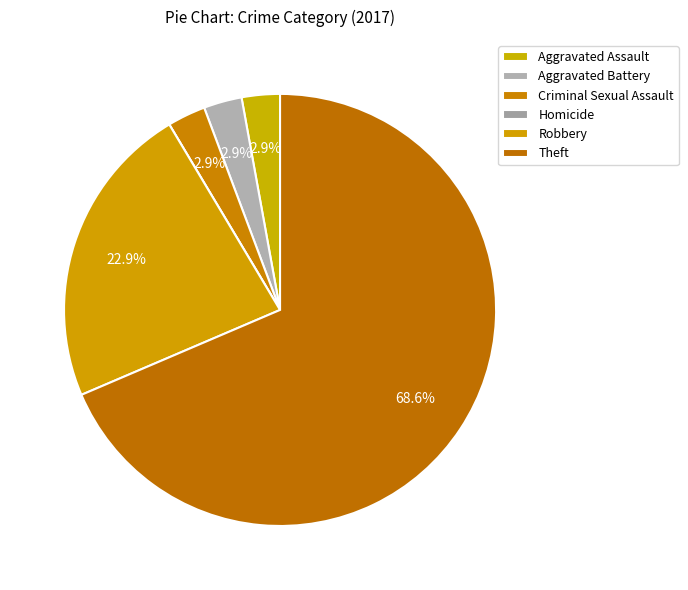

How many segments does this pie chart have?

6